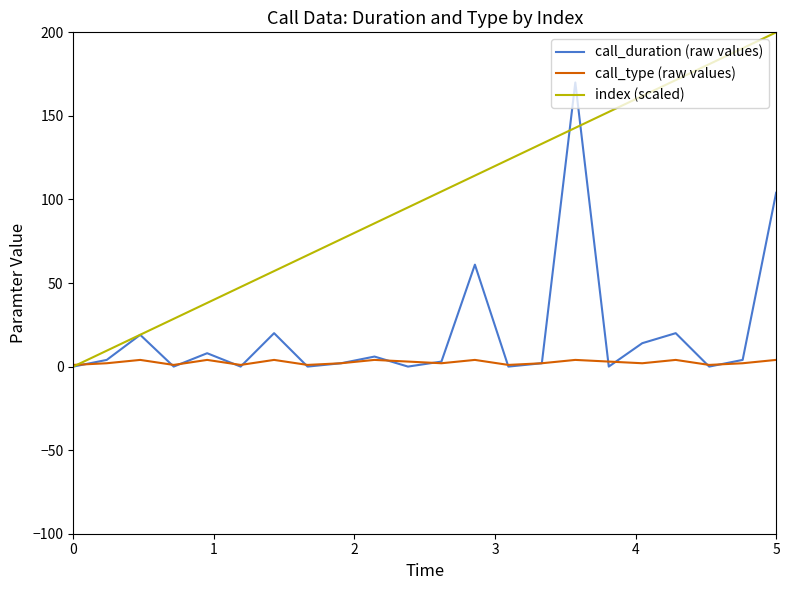

Which series has the largest total across all categories?

index (scaled)